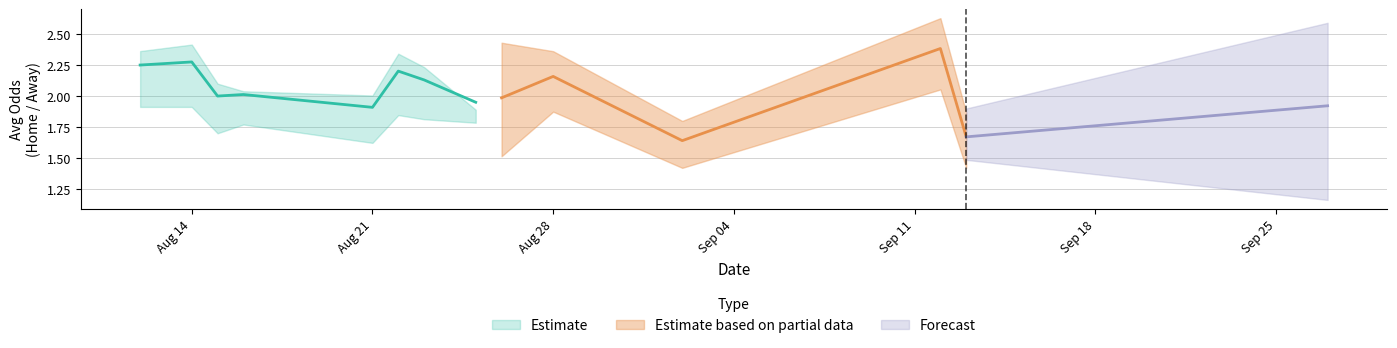

What is the minimum value shown in the chart?

1.4